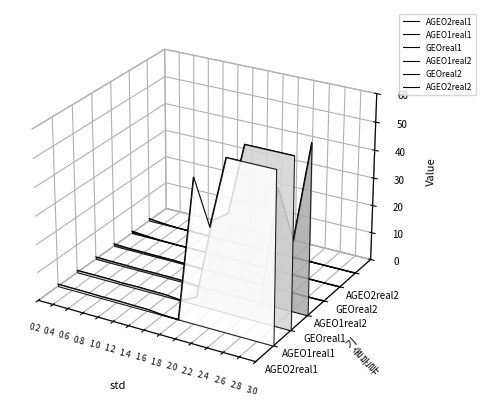

Is the value of GEOreal2 at 0.8 greater than the value of AGEO1real1 at 2.0?

No